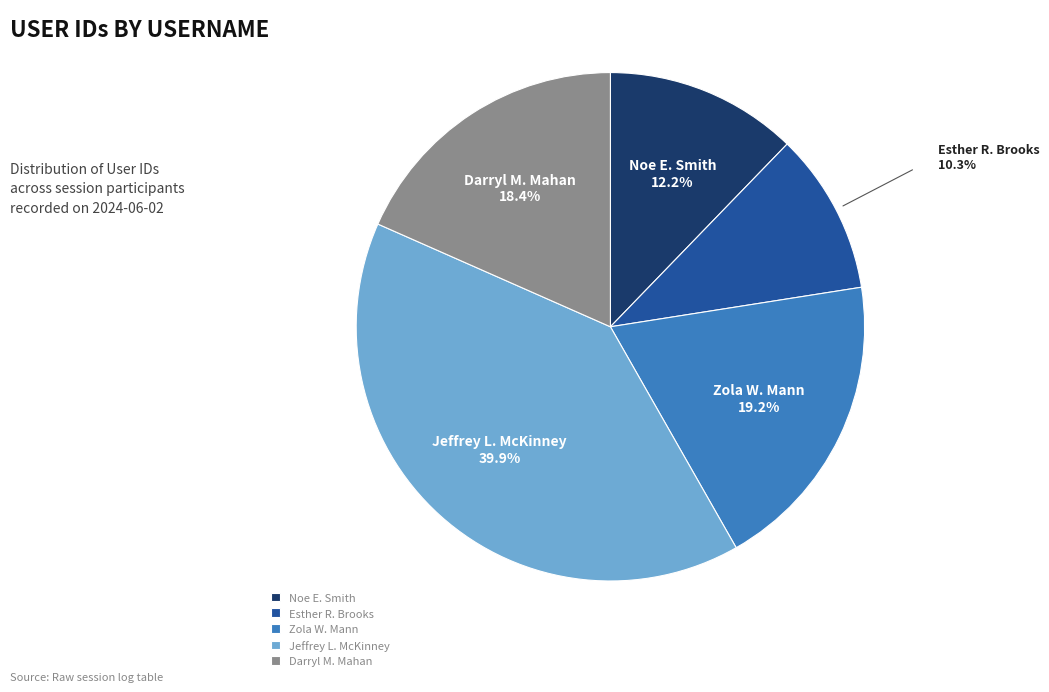

To the nearest percent, what is the difference between the Noe E. Smith and Esther R. Brooks slice percentages?

2%